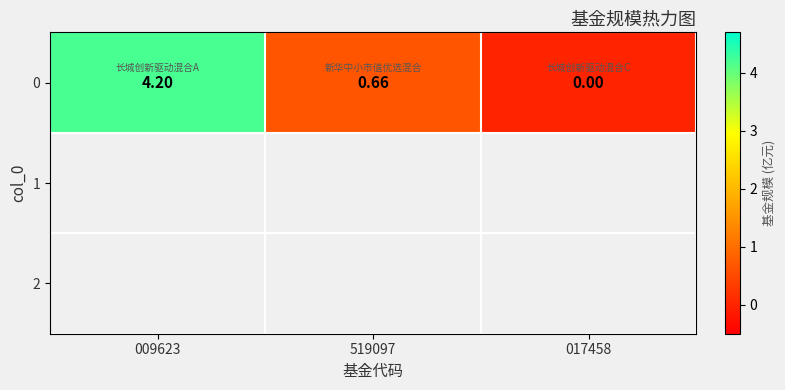

How many distinct data groups are displayed?

1